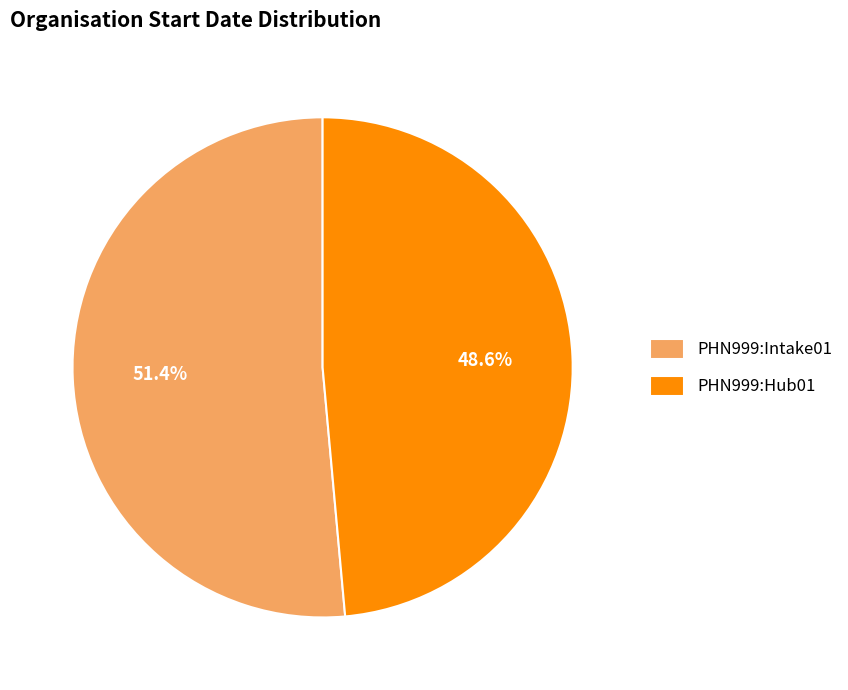

Rank the categories by value from lowest to highest.

PHN999:Hub01, PHN999:Intake01